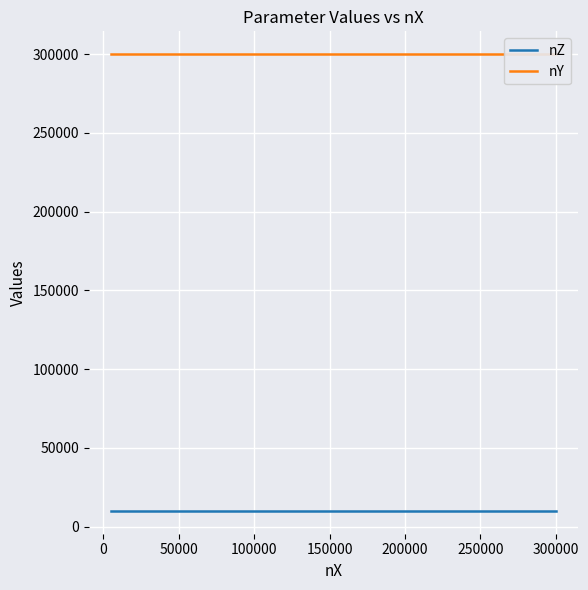

The nY series shows 149948 at −50000. True or false?

False